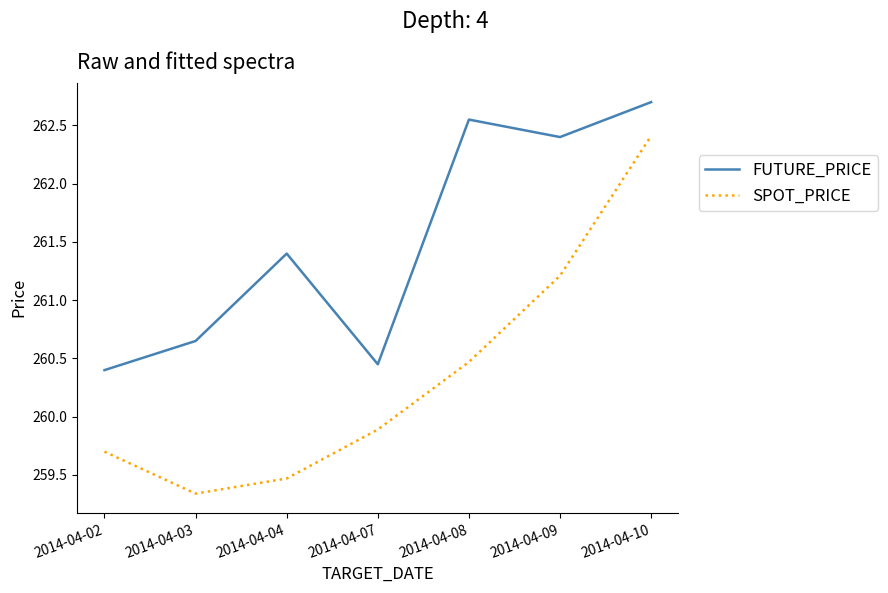

What is the total value across all series at 2014-04-07?

520.3